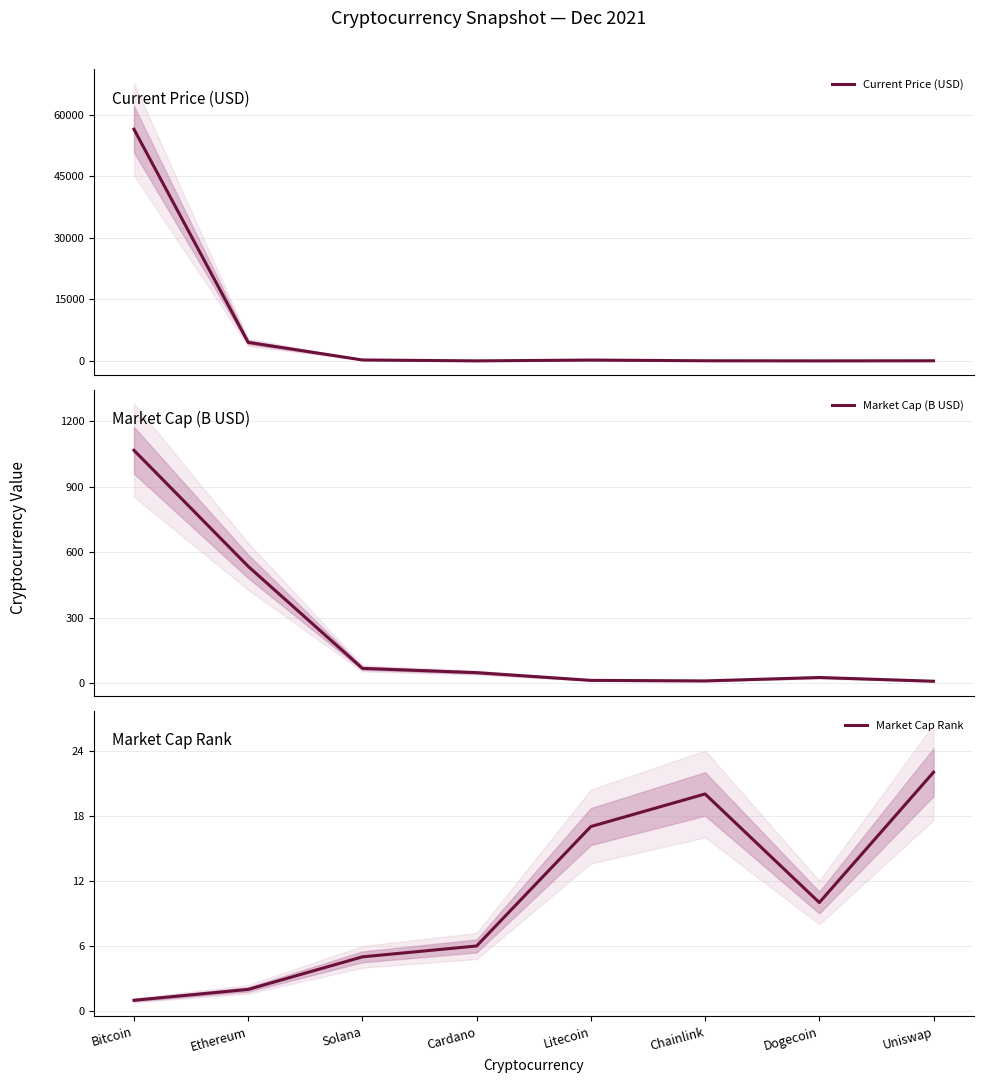

Is it true that Market Cap (B USD) equals 7.9 at Litecoin?

False